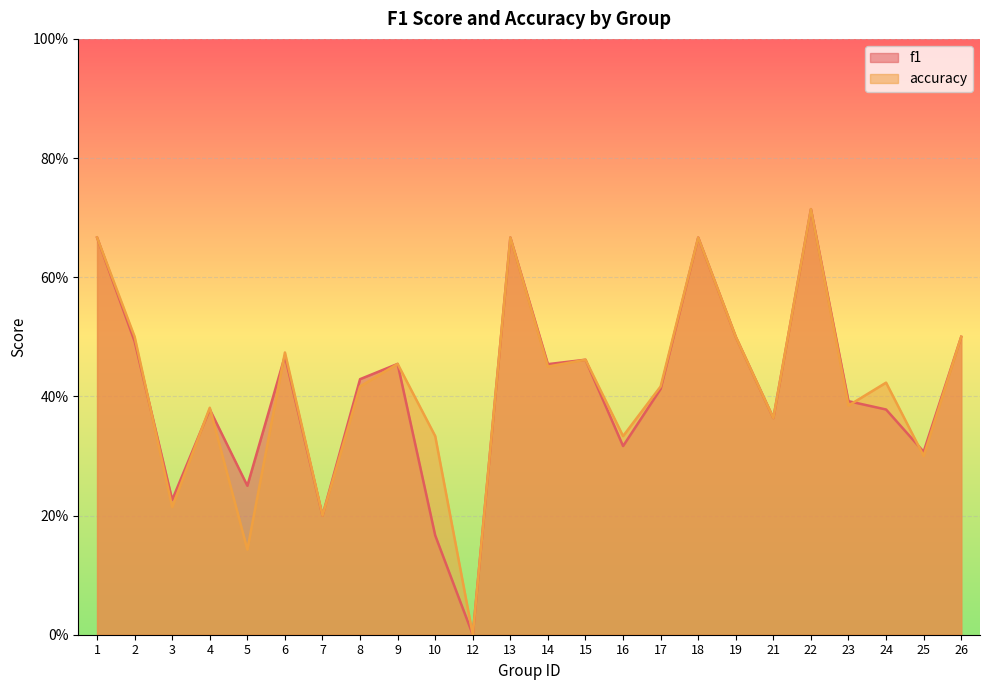

At which category is the sum across all series the highest?

22